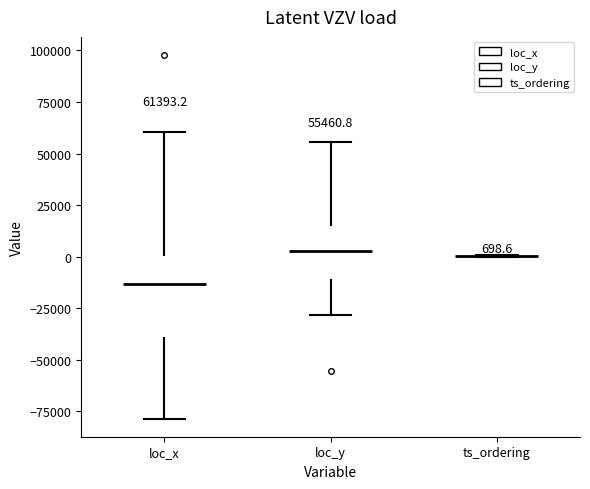

Which box is the tallest, from its lower edge to its upper edge?

loc_x